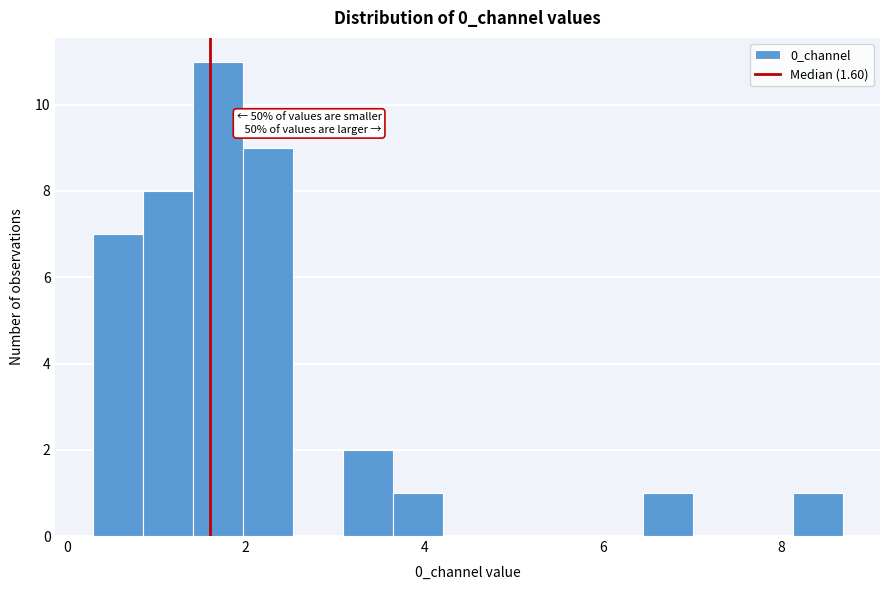

Around what value on the x-axis is the tallest bar? Give the approximate position of its centre, as read against the axis.

1.6